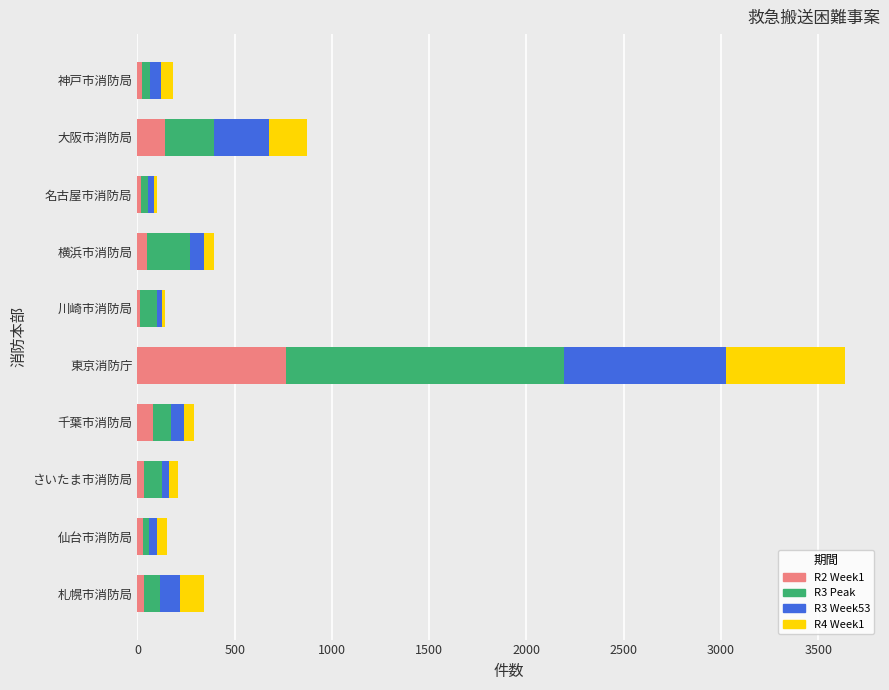

At which category is the sum across all series the highest?

東京消防庁